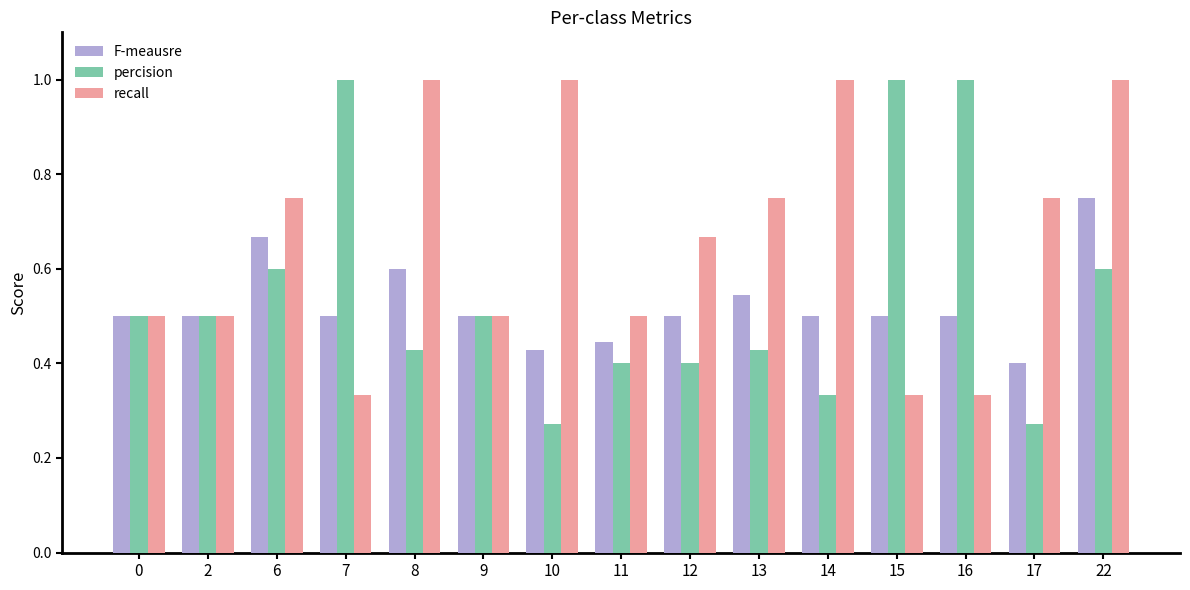

What is the maximum value shown in the chart?

1.0